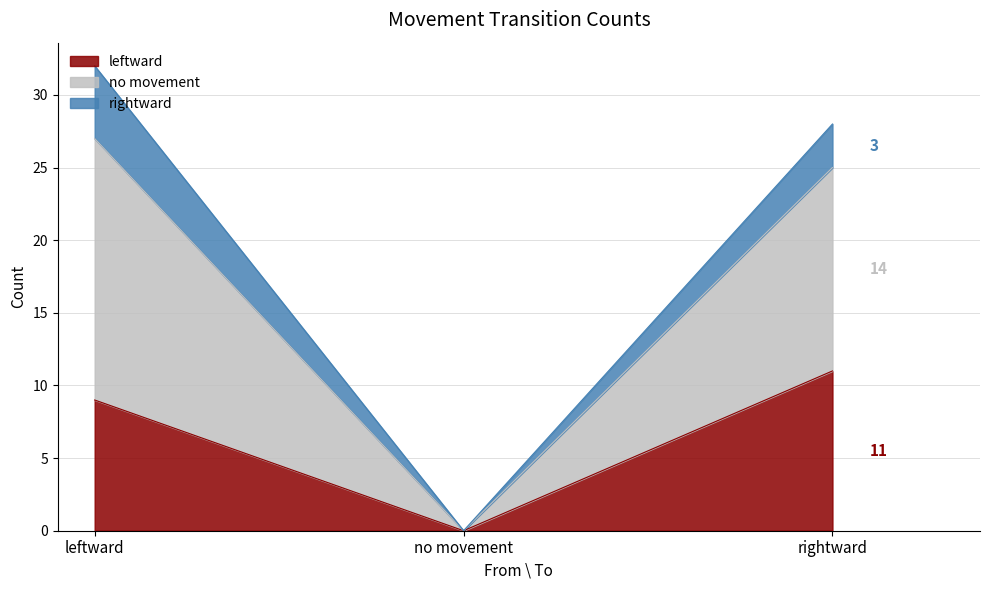

Which has a higher value, rightward or no movement?

rightward